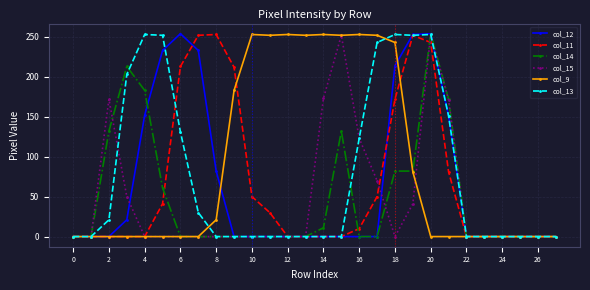

What is the value of the col_14 point at the 6th from the left?

61